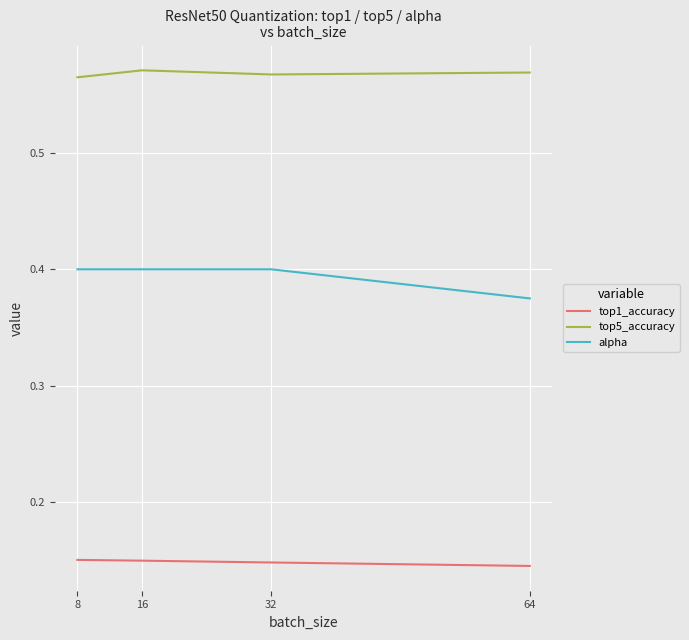

How many alpha values are between 0 and 1?

4